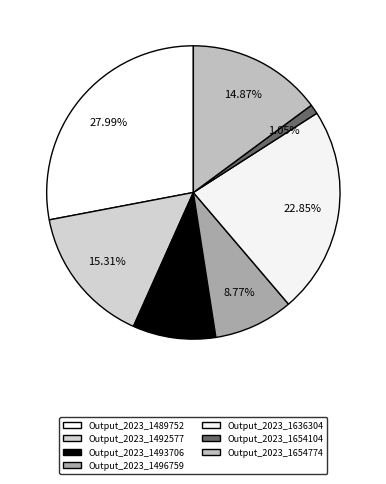

How many segments does this pie chart have?

7